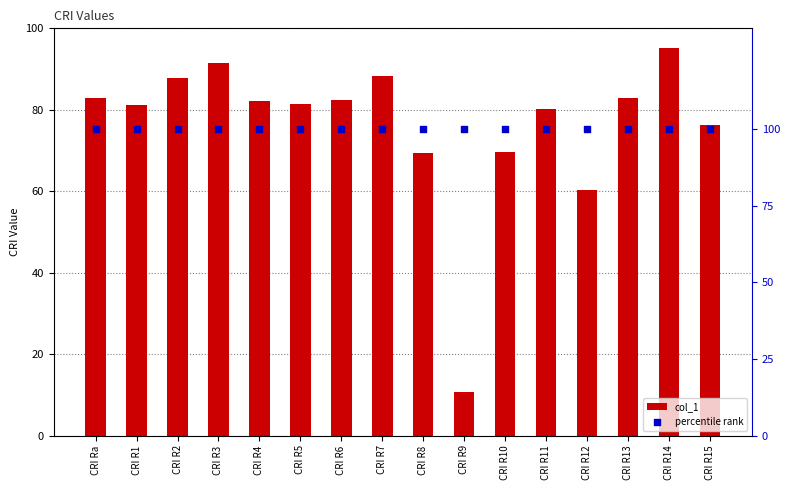

At which category is the sum across all series the highest?

CRI R14